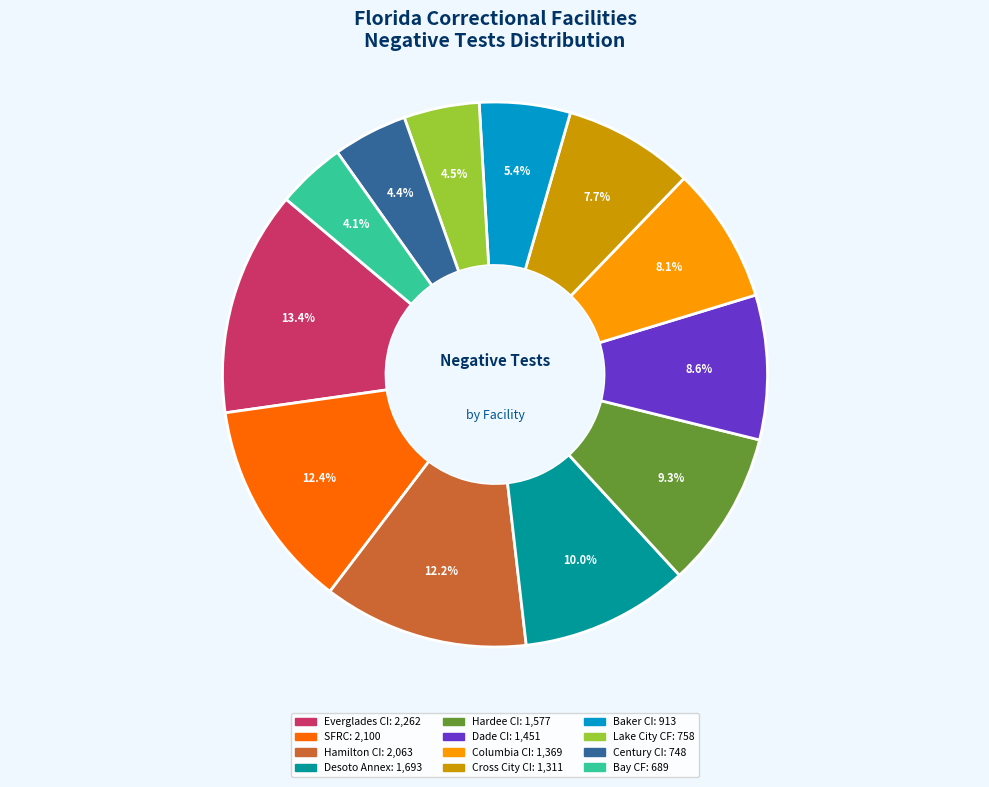

How many slices are in this pie chart?

12